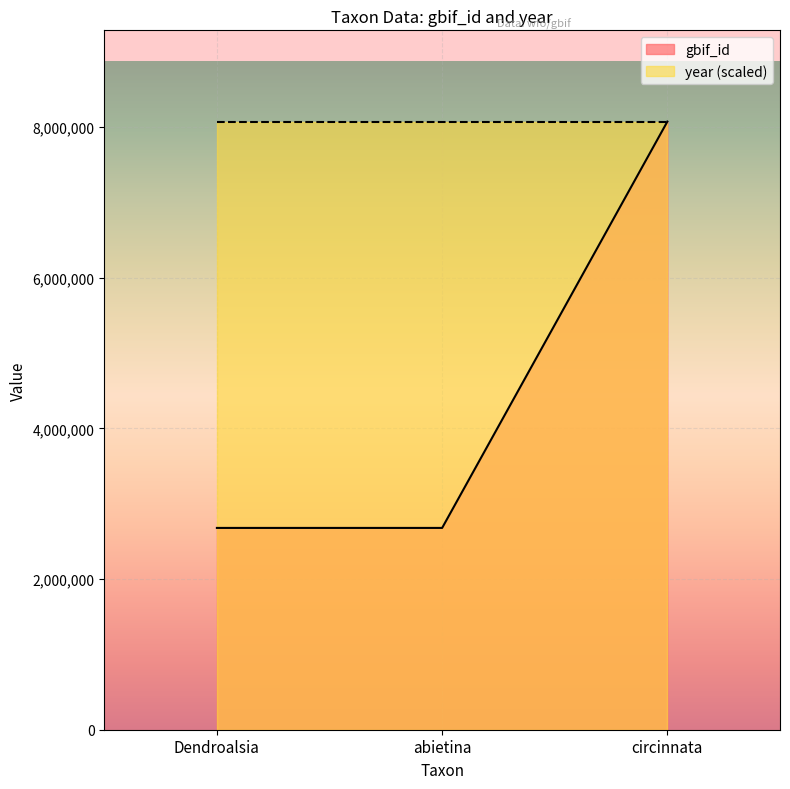

How many lines are shown in the chart?

2